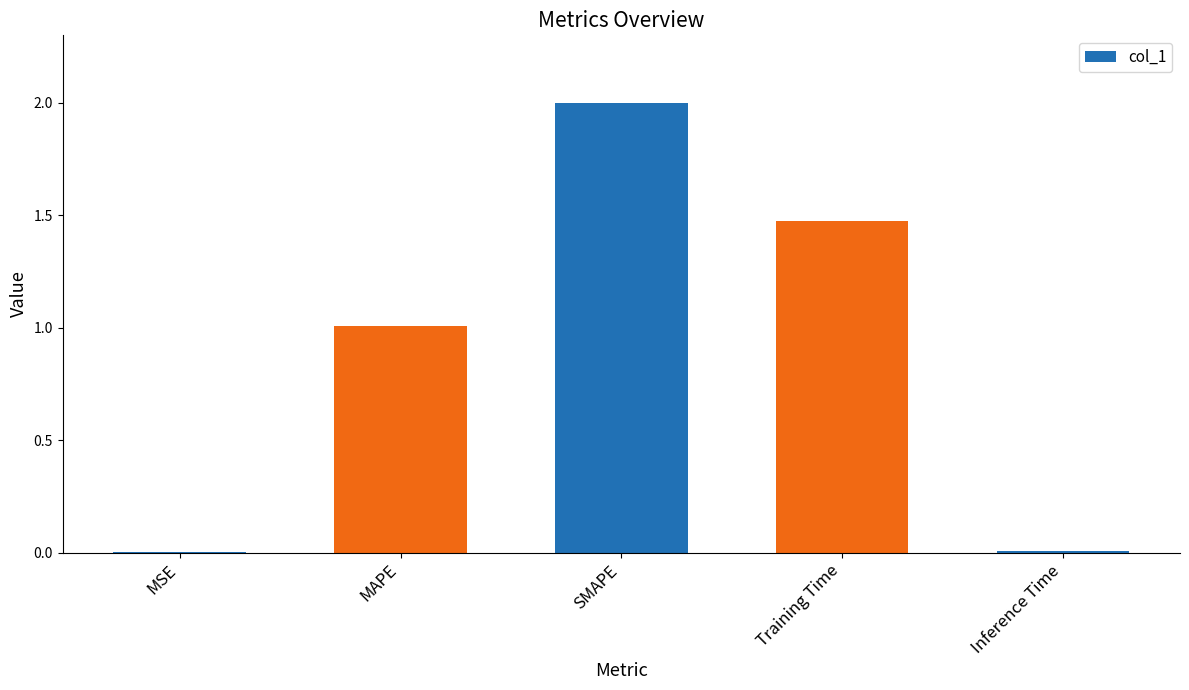

What is the maximum value shown in the chart?

2.0